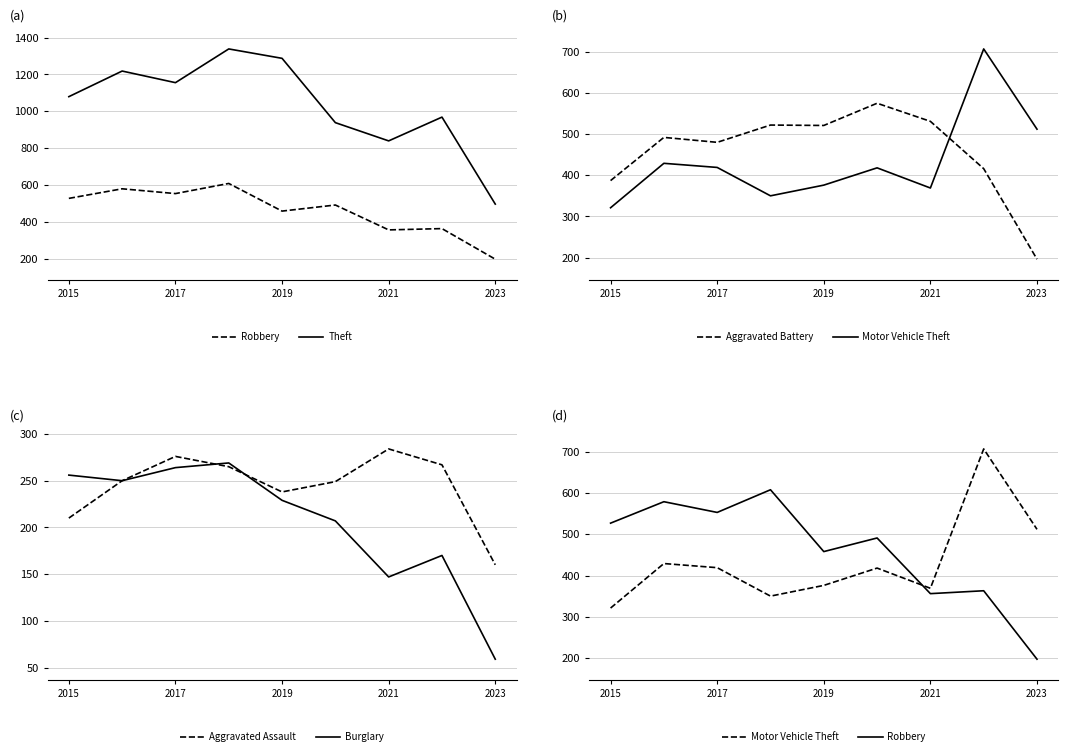

True or false: Burglary and Robbery intersect in this chart.

False